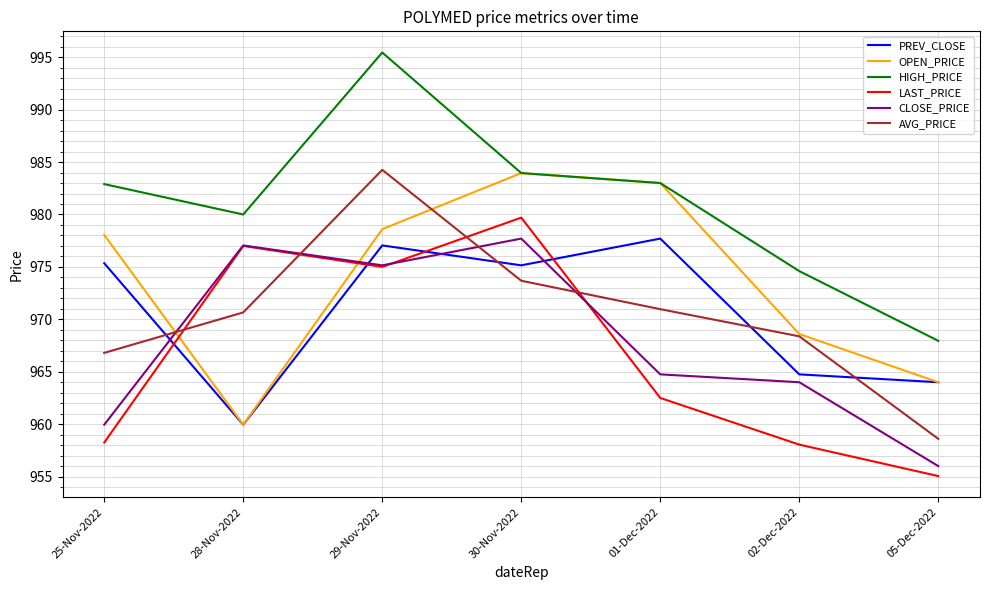

True or false: CLOSE_PRICE and HIGH_PRICE cross at least once.

False